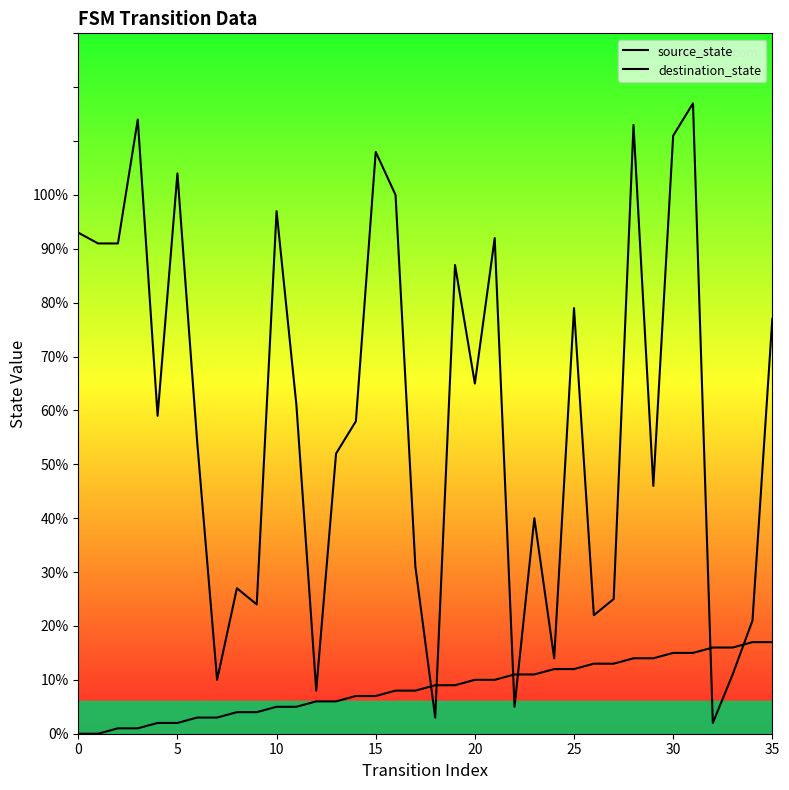

Rank the series by their maximum value, from lowest to highest.

source_state, destination_state